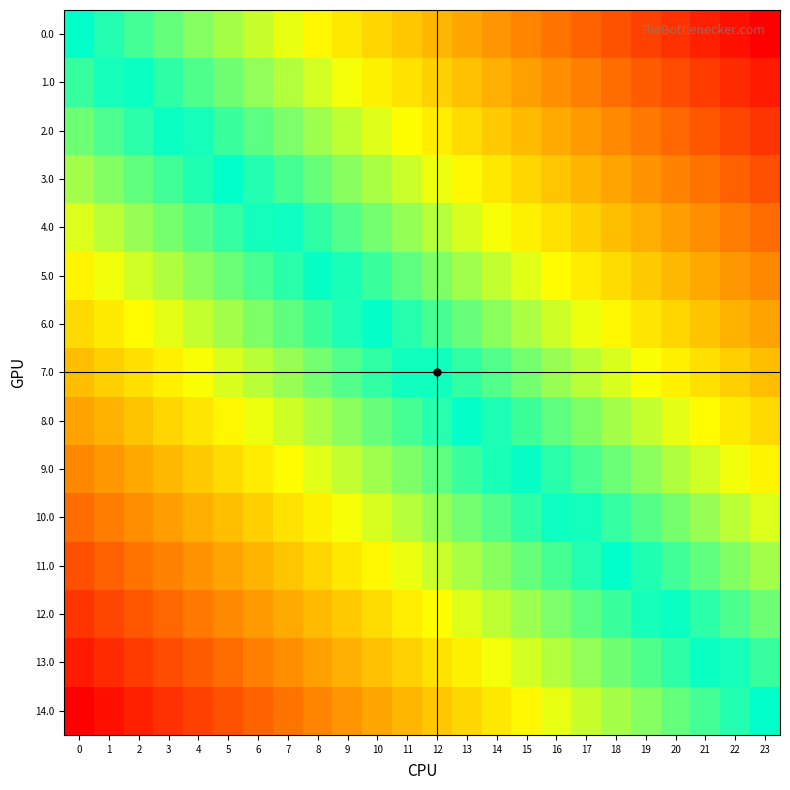

Which series has the largest total across all categories?

14.0